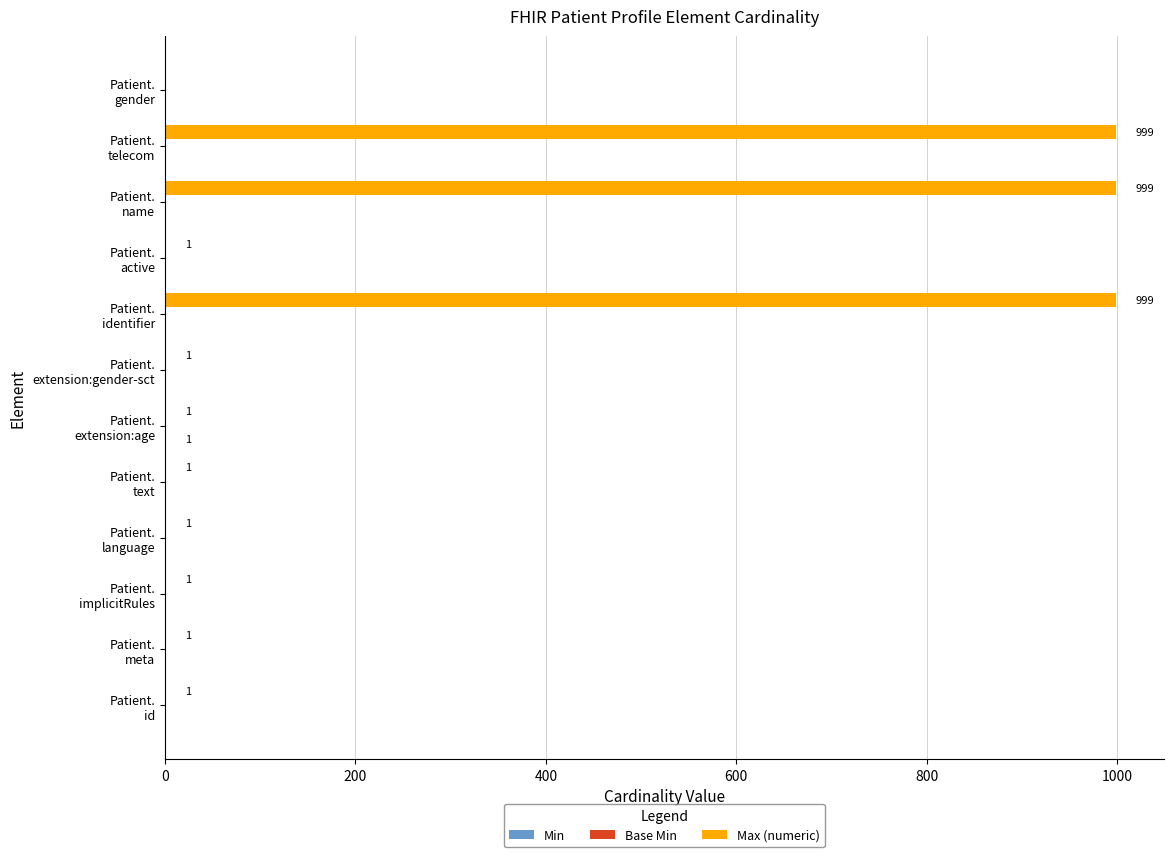

What is the greatest value displayed?

999